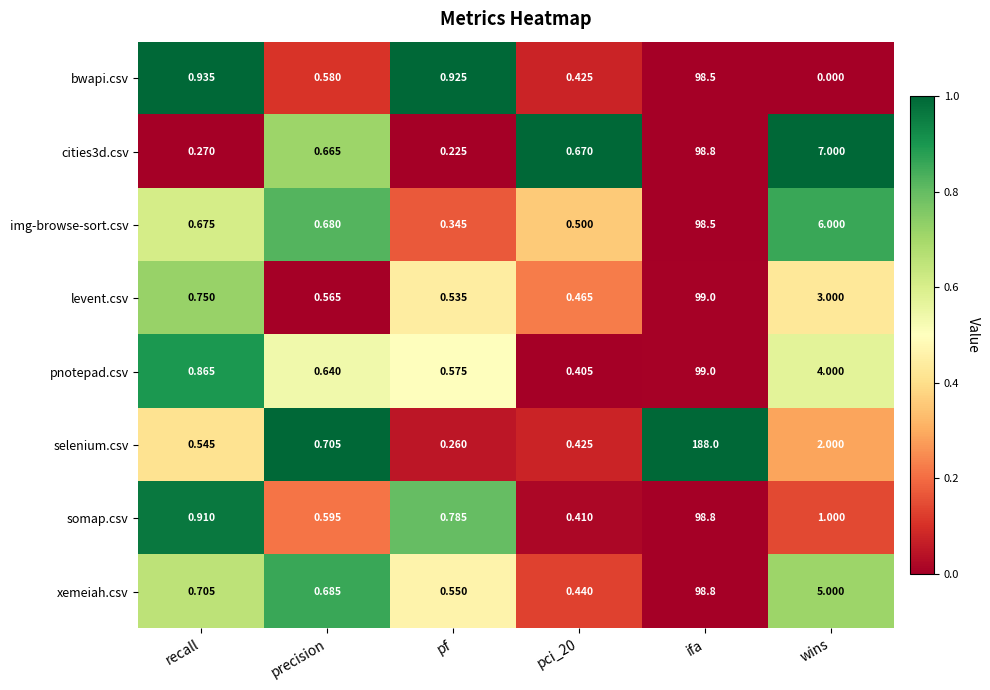

Which series has the largest total across all categories?

selenium.csv